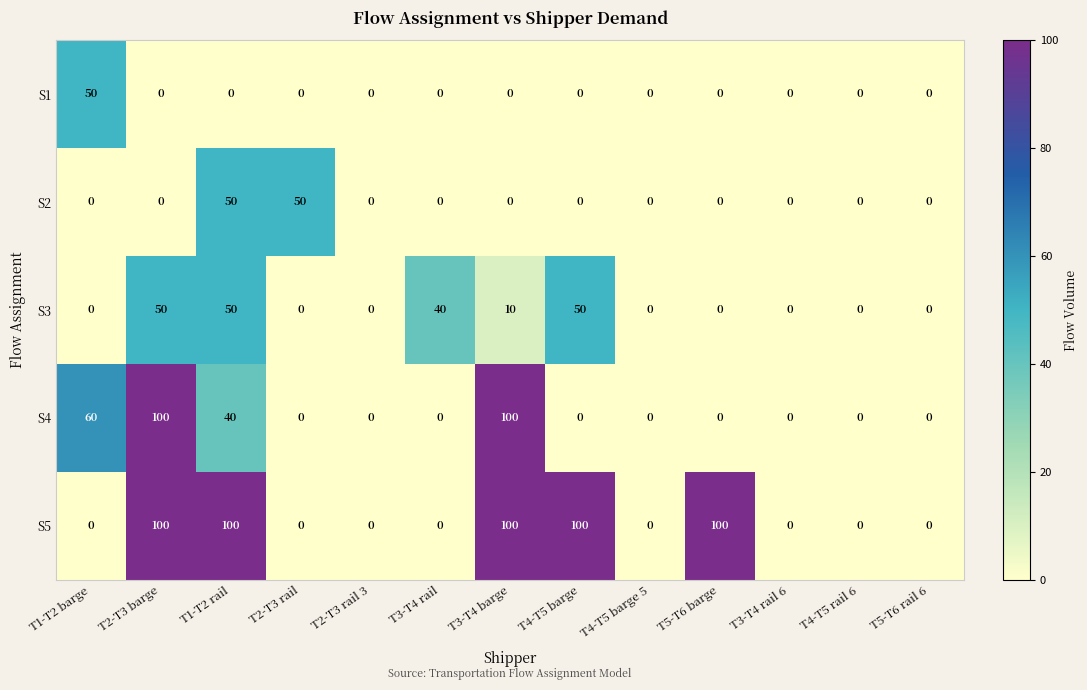

Between T1-T2 barge and T4-T5 barge 5, which series saw the biggest shift?

S4